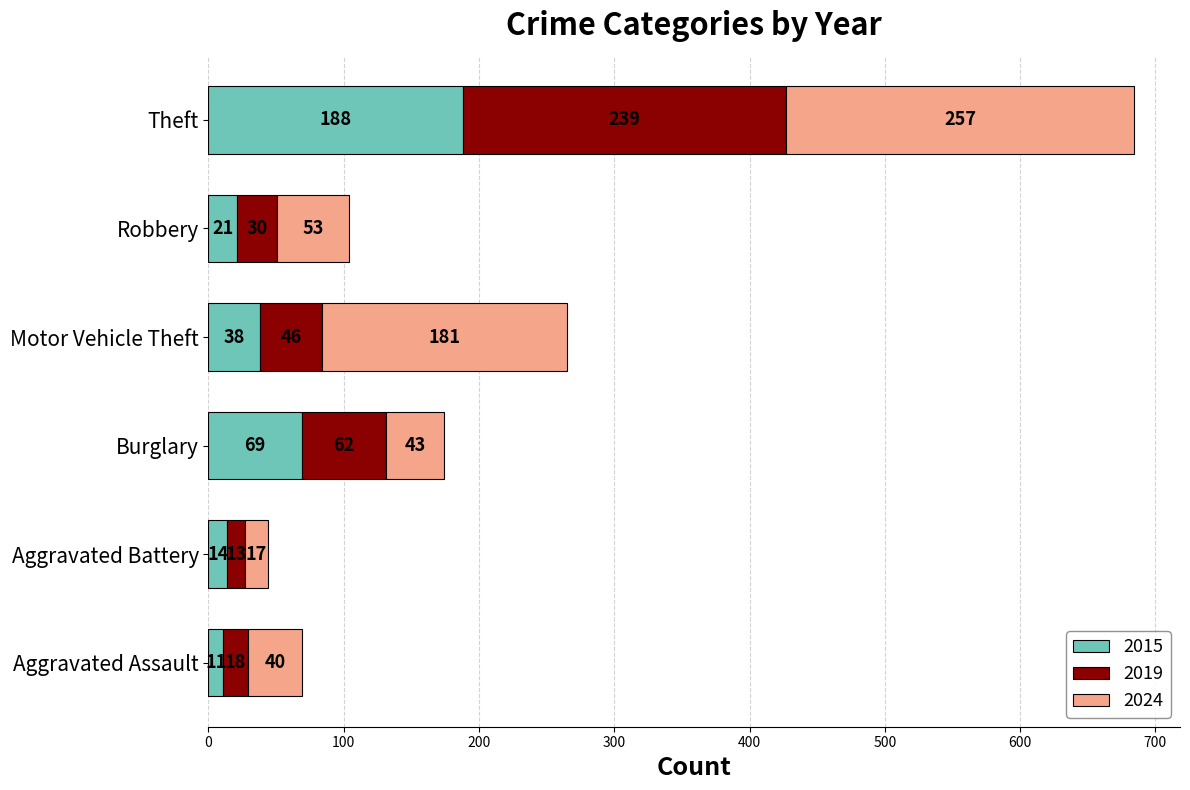

At which category is the sum across all series the highest?

Theft